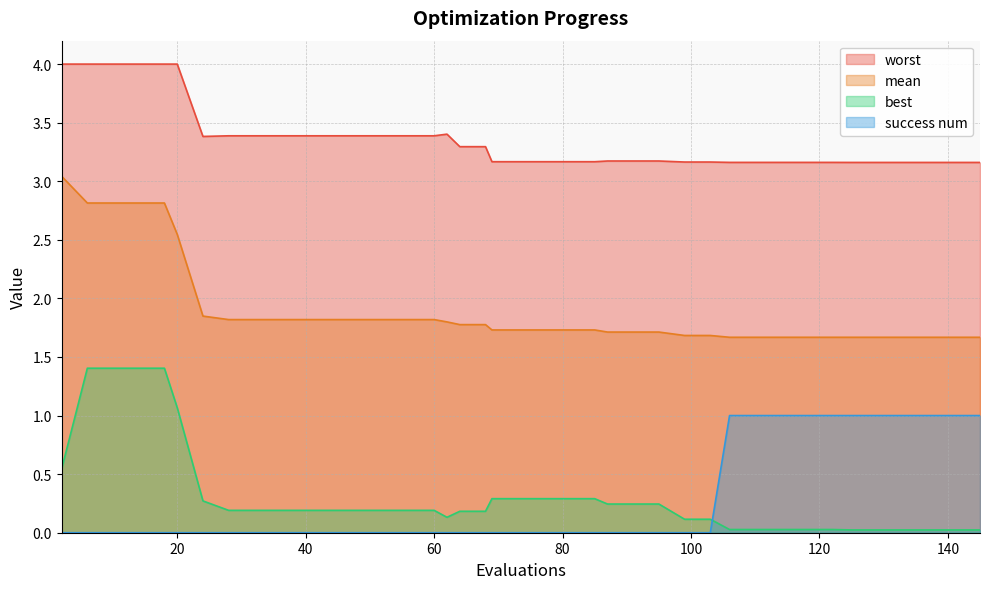

Does the chart have visible grid lines?

Yes